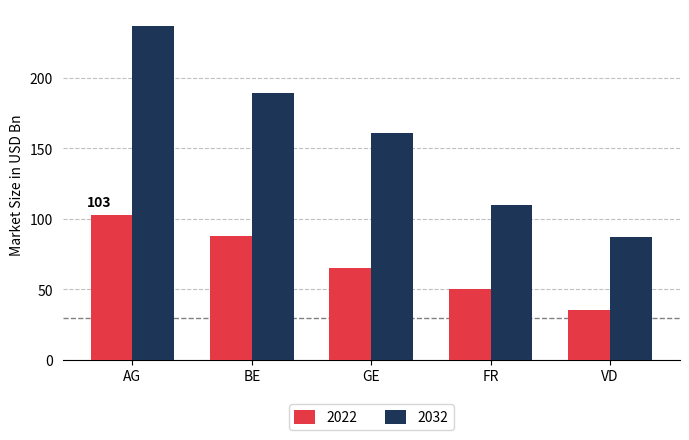

What is the average value of the 2032 series?

157